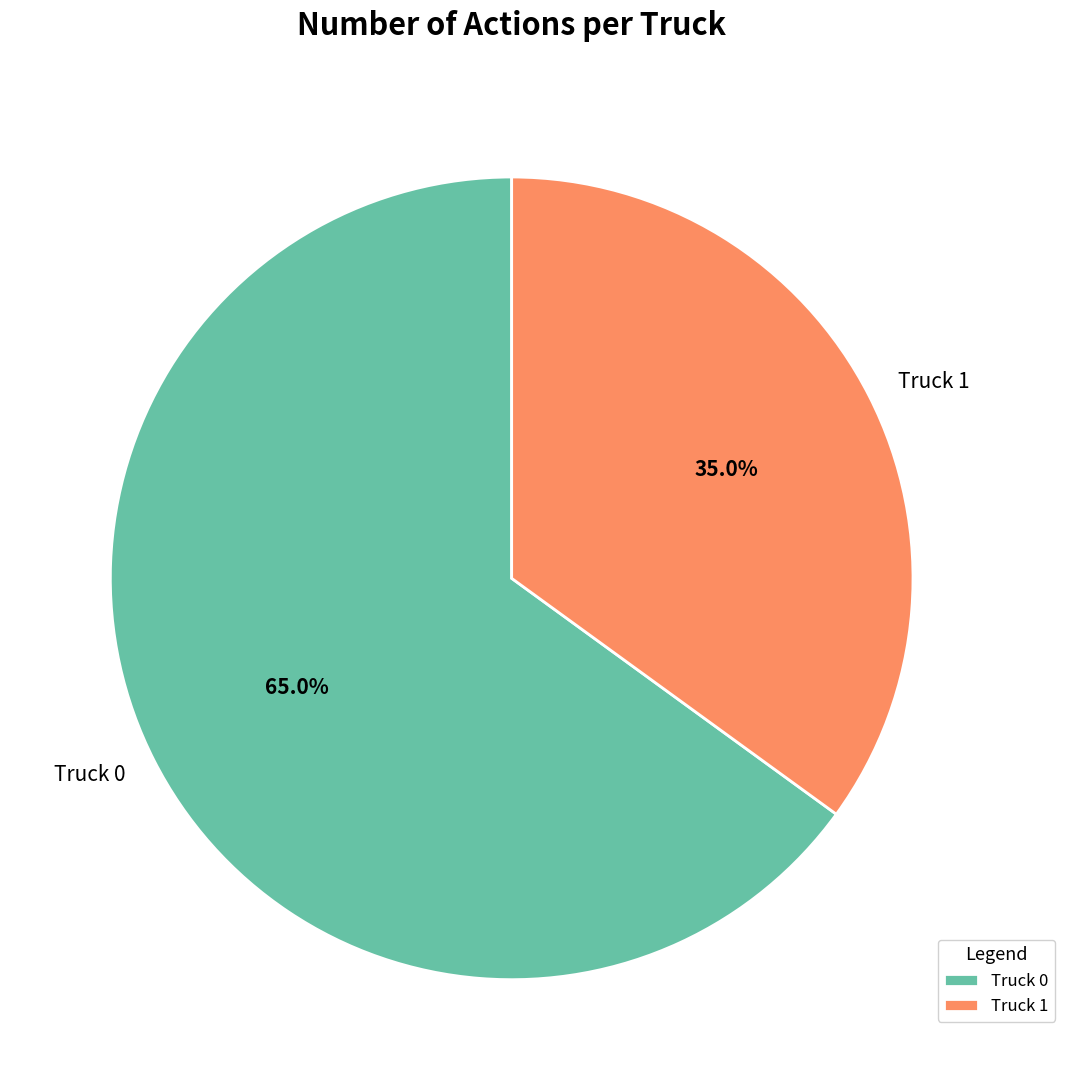

Which slice is the largest?

Truck 0